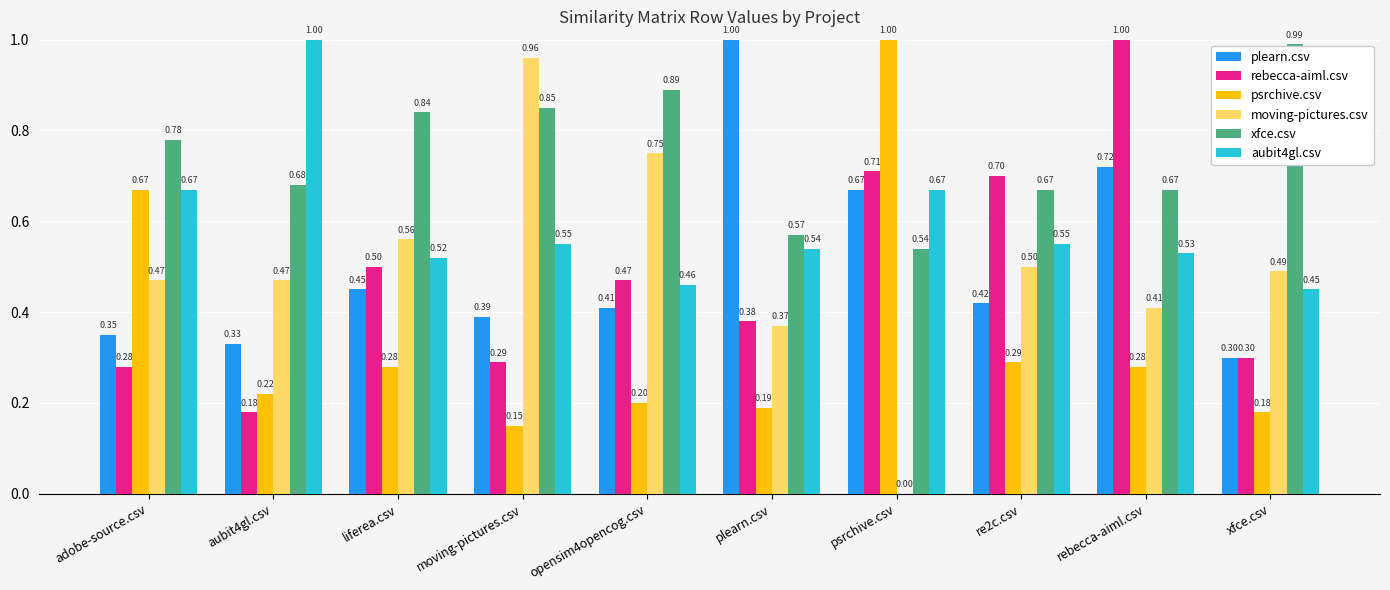

At which category is the sum across all series the highest?

rebecca-aiml.csv